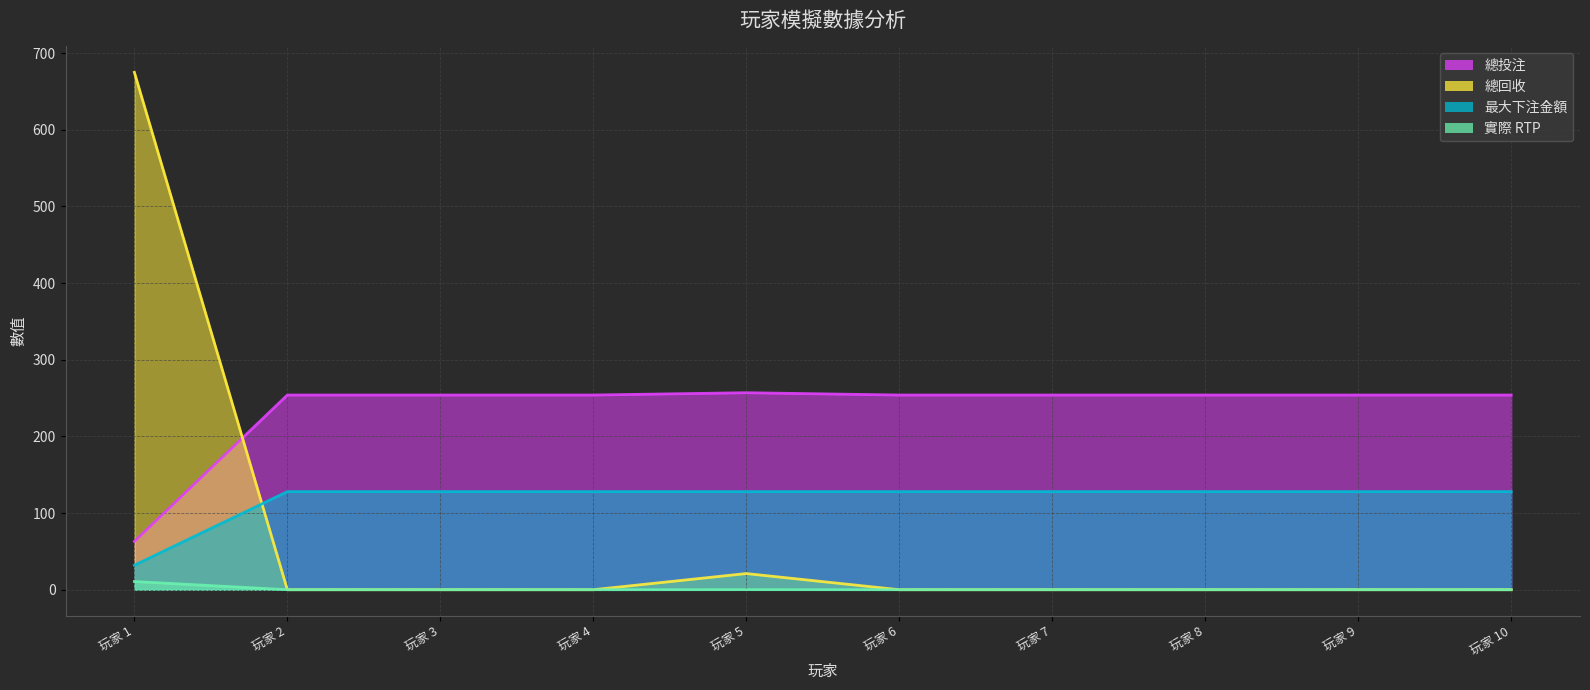

The 總投注 series shows 254.0 at 玩家 9. True or false?

True